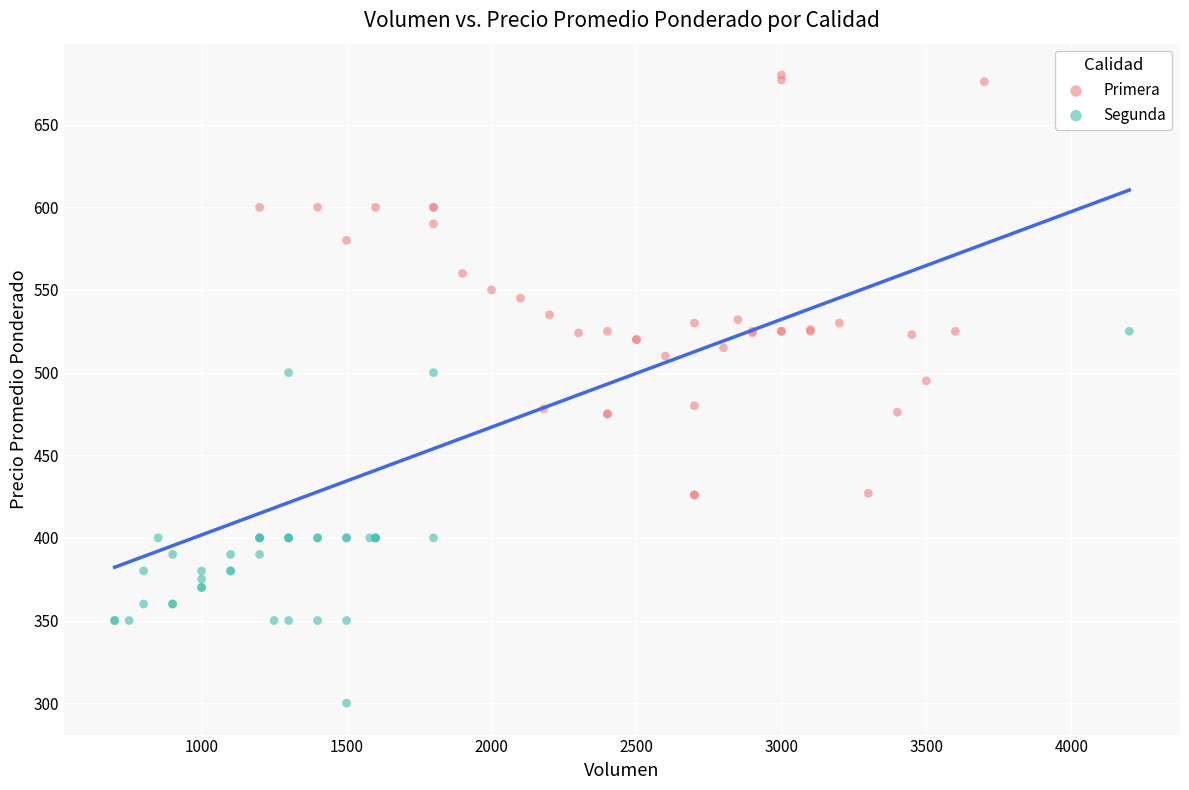

Which series has the widest spread of Y values?

Primera